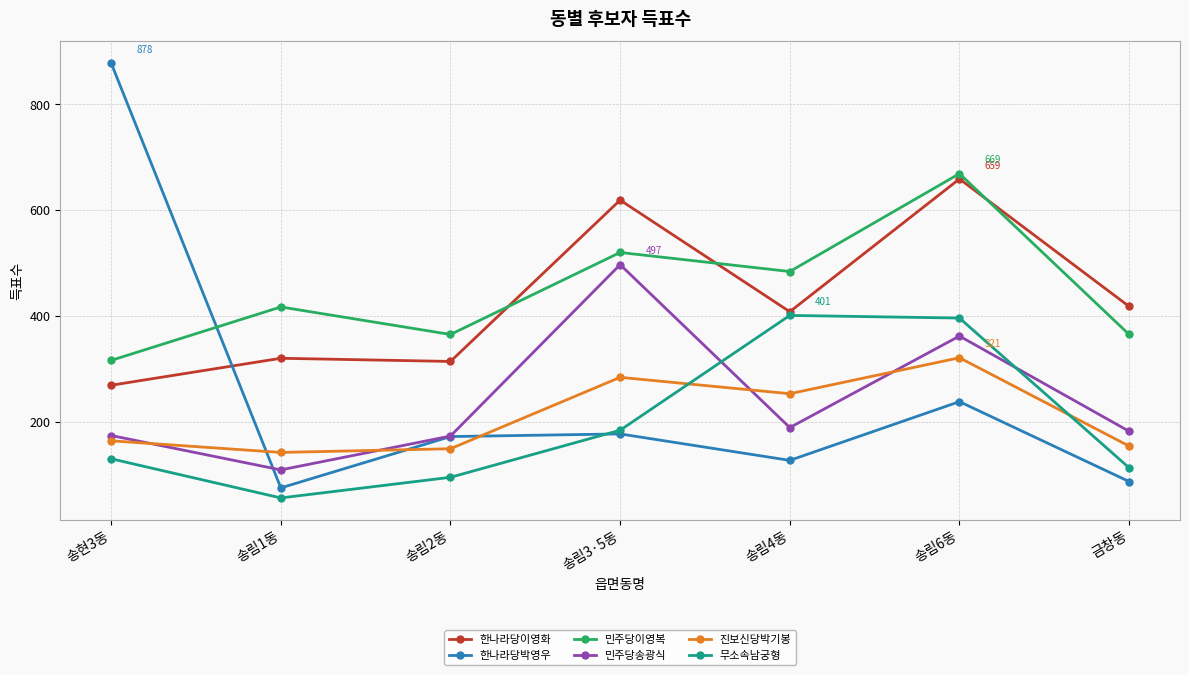

True or false: 한나라당이영화 and 민주당이영복 cross at least once.

True